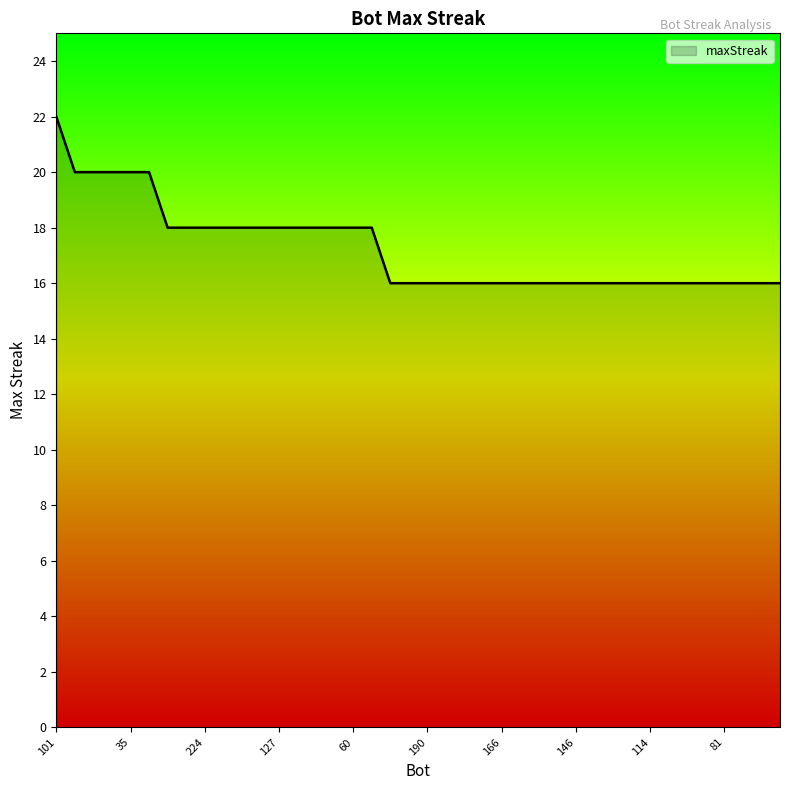

What is the difference between the maximum and minimum values?

6